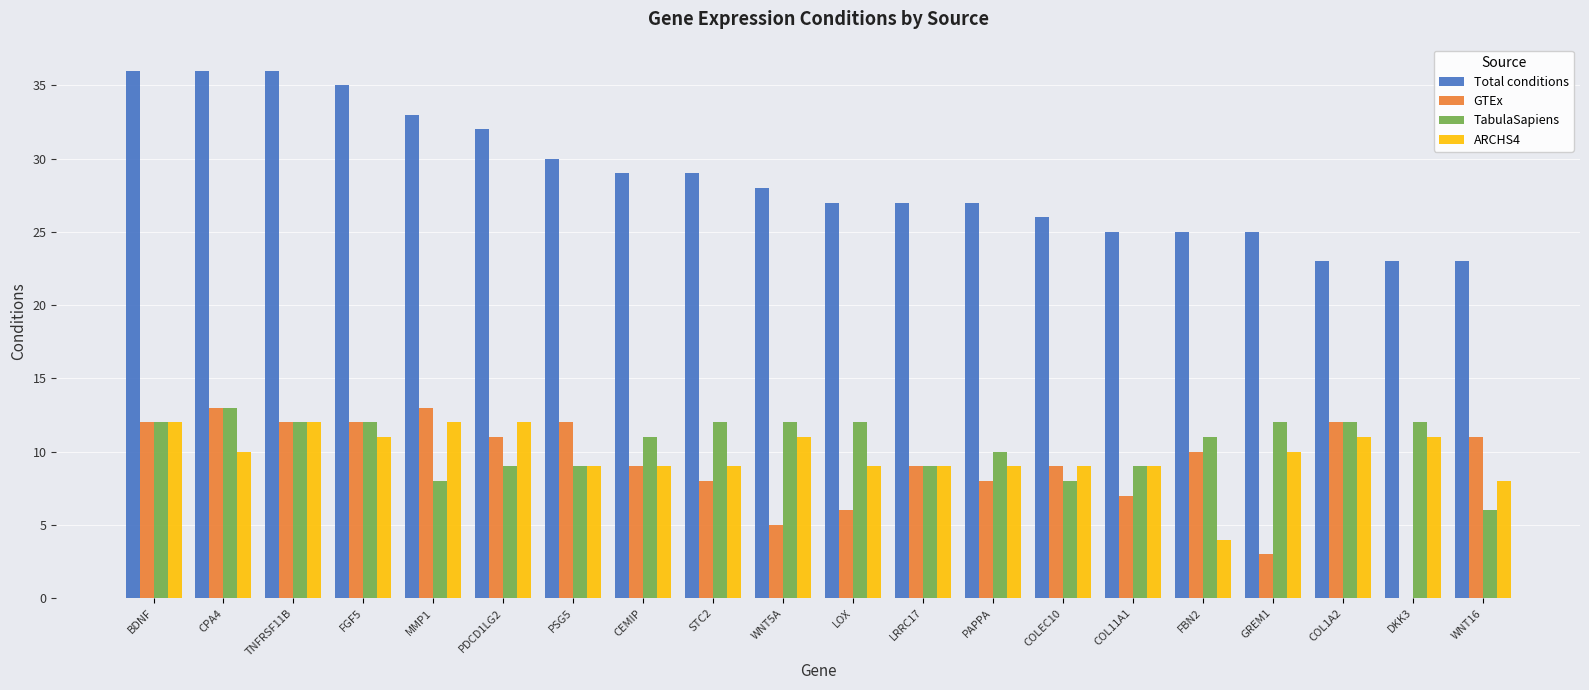

What is the approximate value of TabulaSapiens at COL1A2?

12